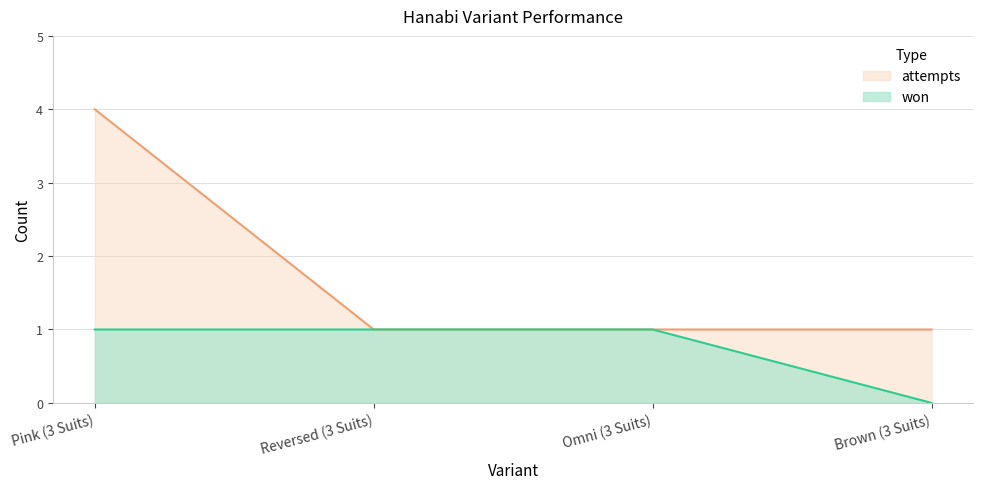

At which category is the sum across all series the highest?

Pink (3 Suits)